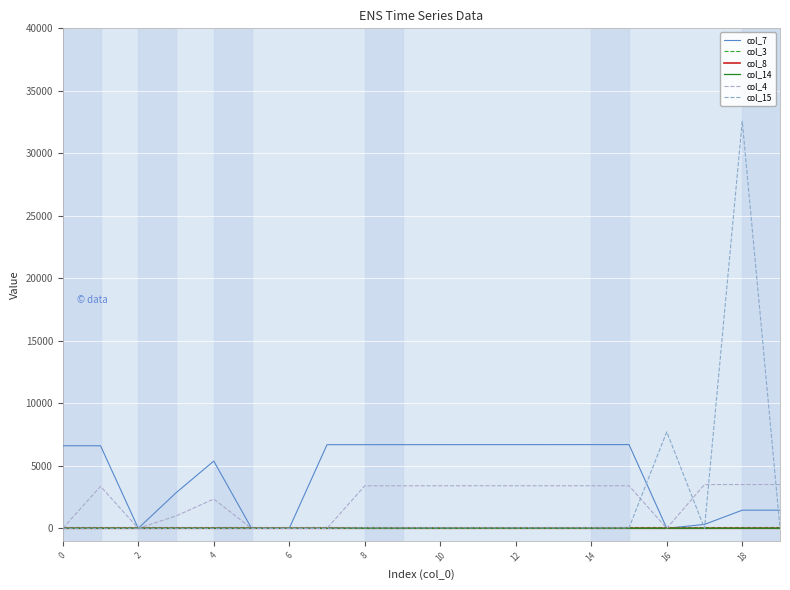

Is this an area chart (filled region under the line)?

No